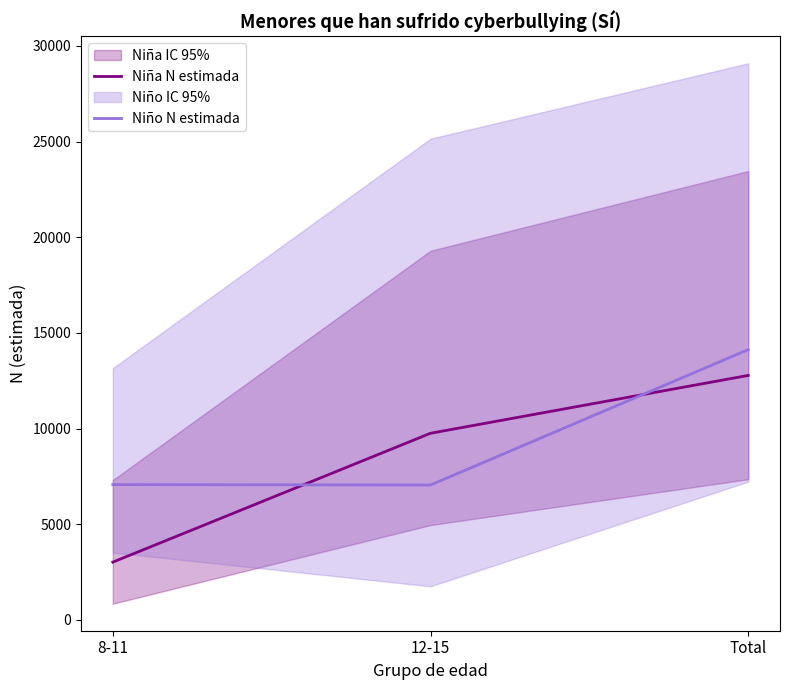

Reading left to right, list all the values displayed in this chart.

Niña N estimada: 8-11=3023	12-15=9757	Total=12780
Niño N estimada: 8-11=7075	12-15=7053	Total=14128